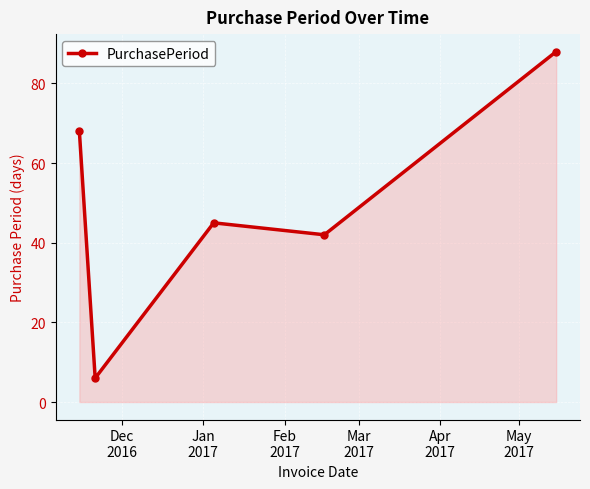

What is the value of the 1st point from the left?

68